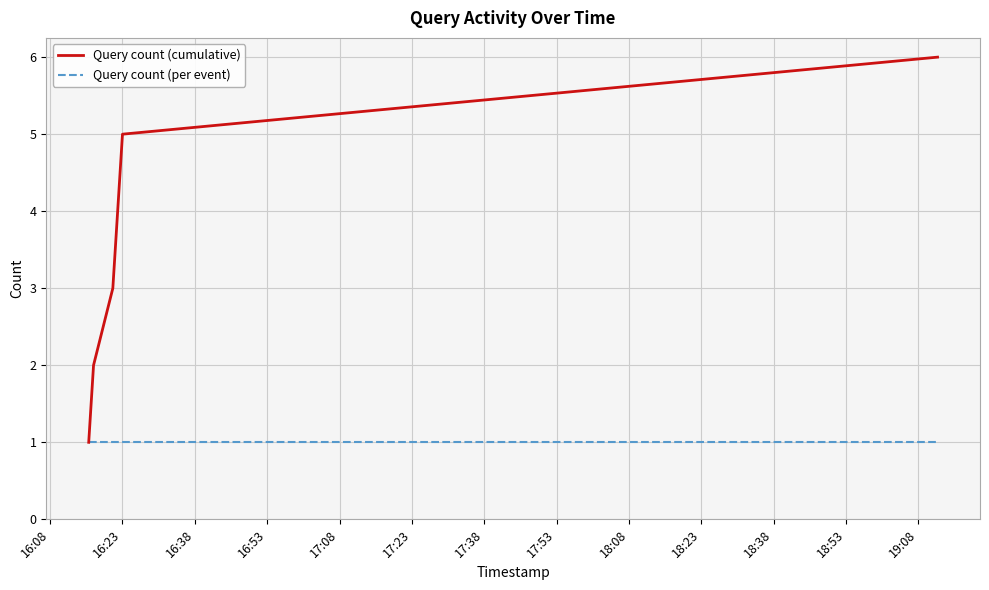

Which series has the largest total across all categories?

Query count (cumulative)